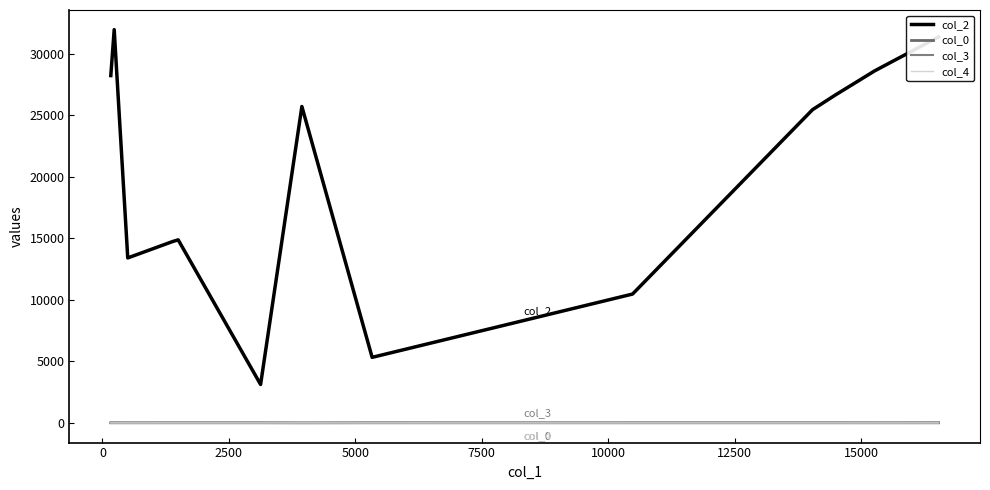

What is the minimum value for col_0?

4.7